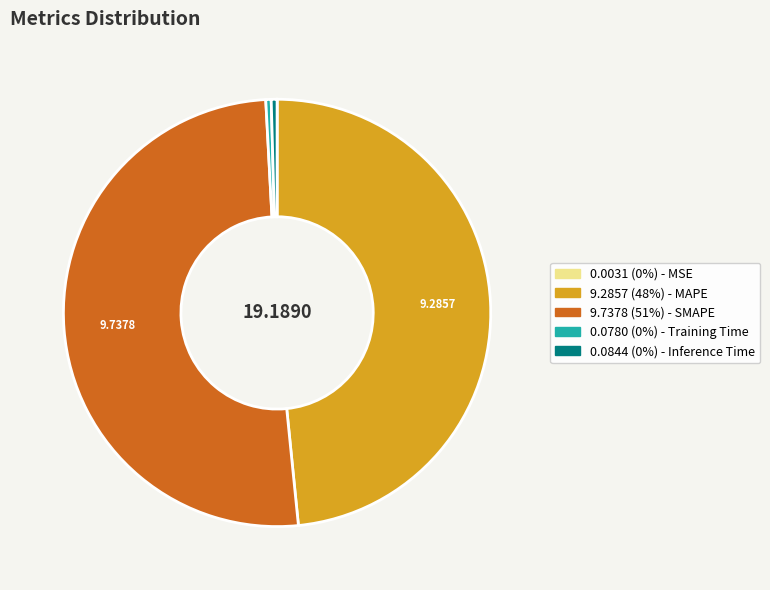

Is there a majority slice in this chart?

Yes